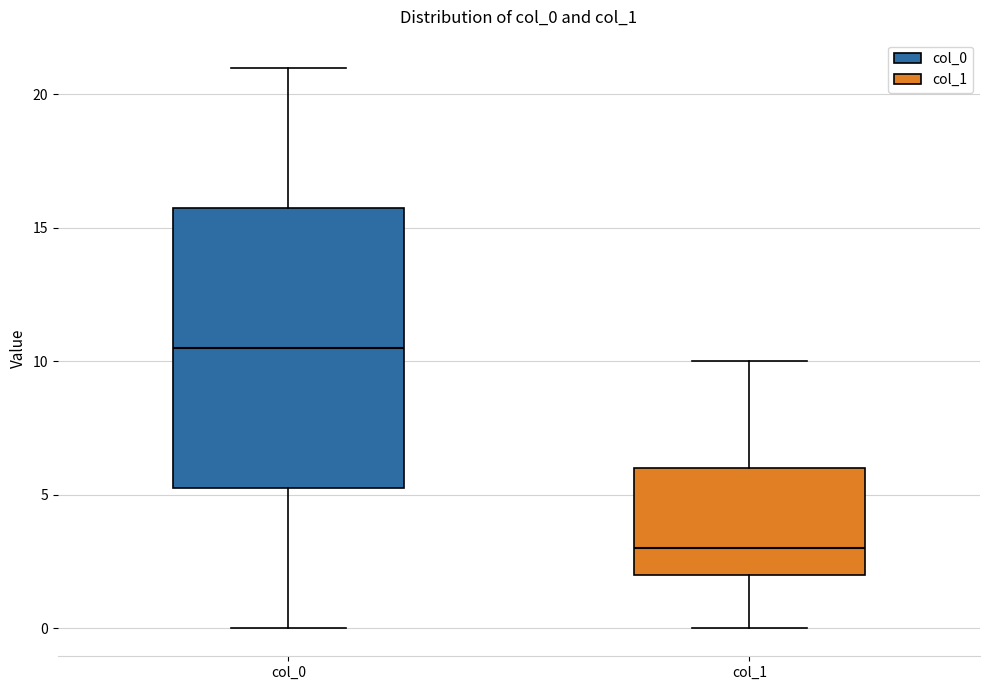

Where is the lower edge of the box for col_1 on the y-axis? The values are not printed on the chart, so give them approximately, as read against the axis.

2.0